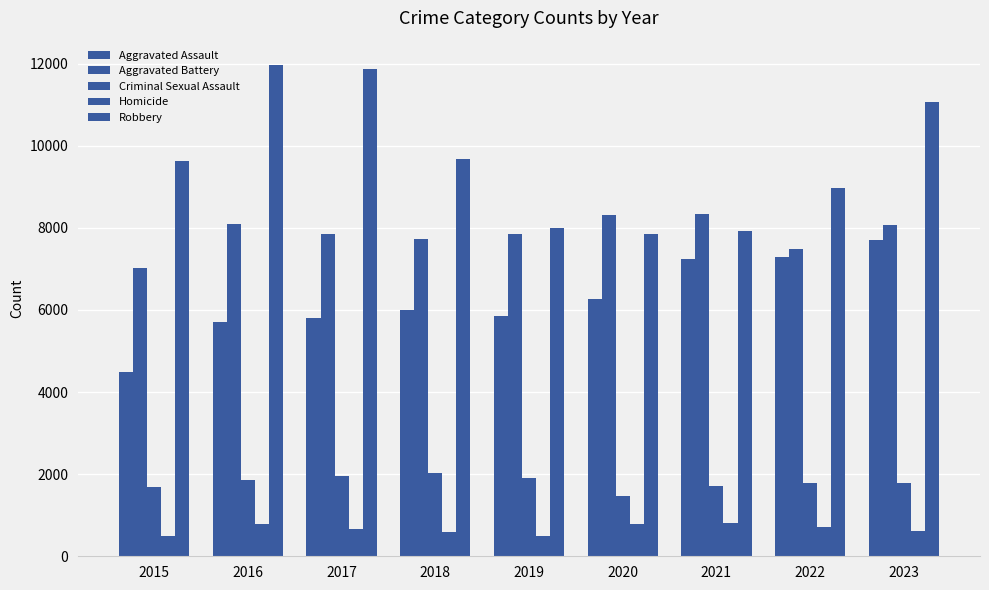

What is the value of the Robbery bar at the 7th from the left?

7918